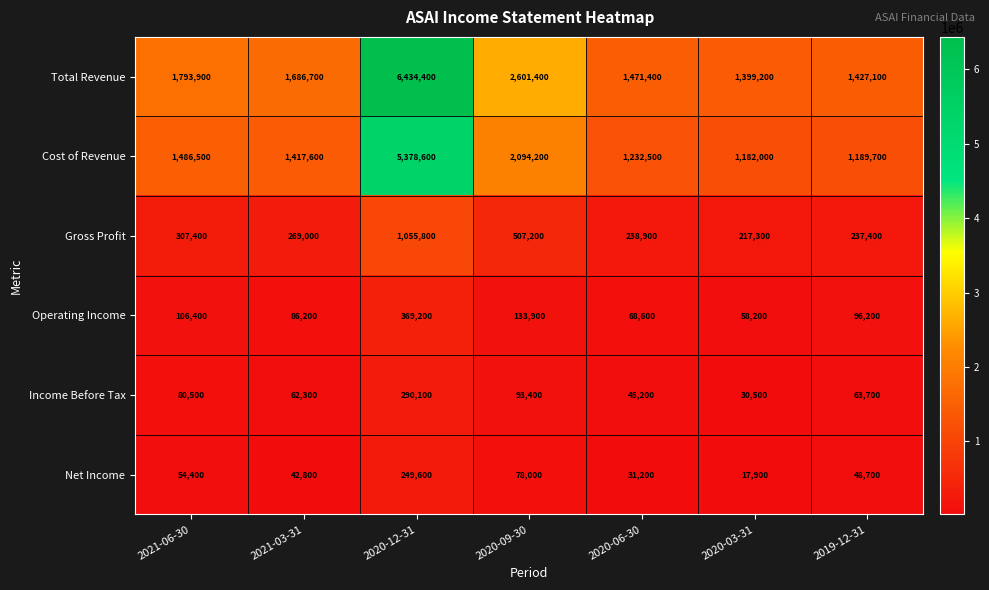

What is the difference between the maximum and minimum values in the Operating Income series?

311000